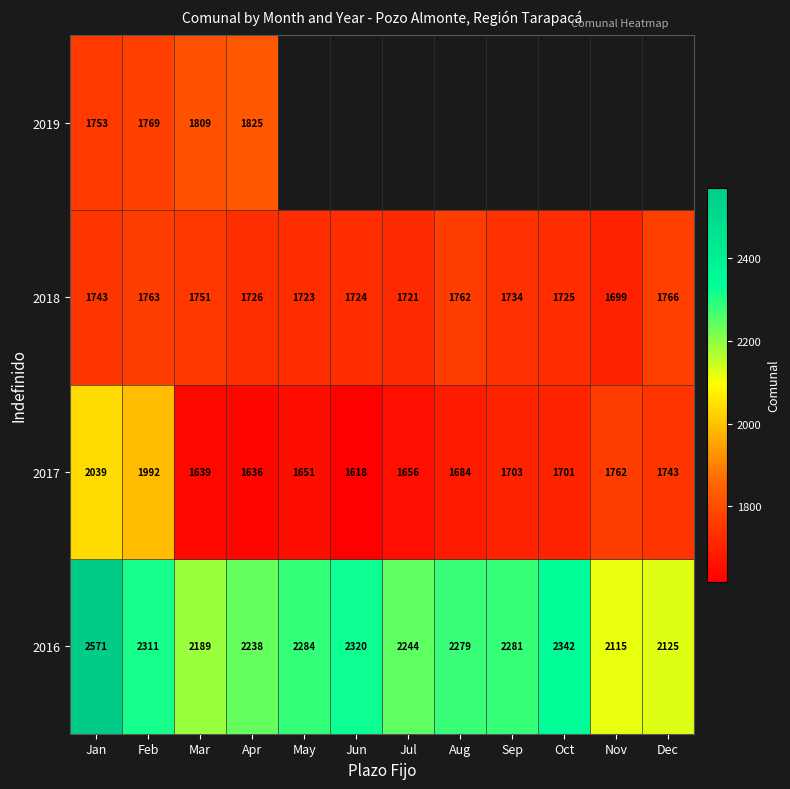

At how many categories does at least one series exceed 1827?

12